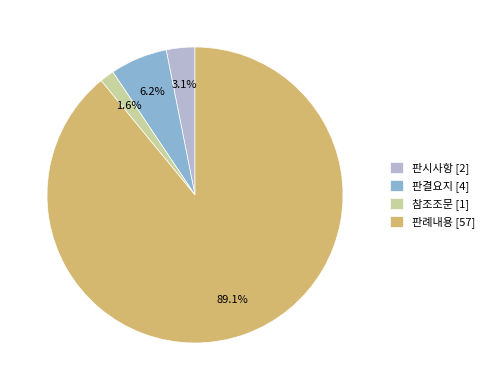

Is it true that 판결요지 is 1% of the pie?

False